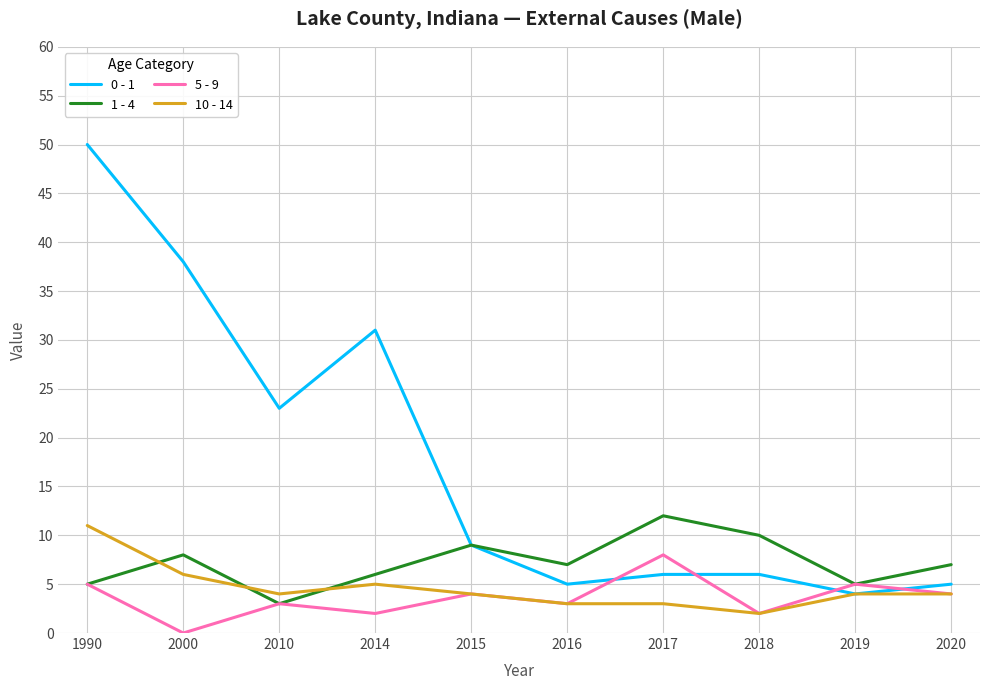

Which category has the lowest value in the 10 - 14 series?

2018